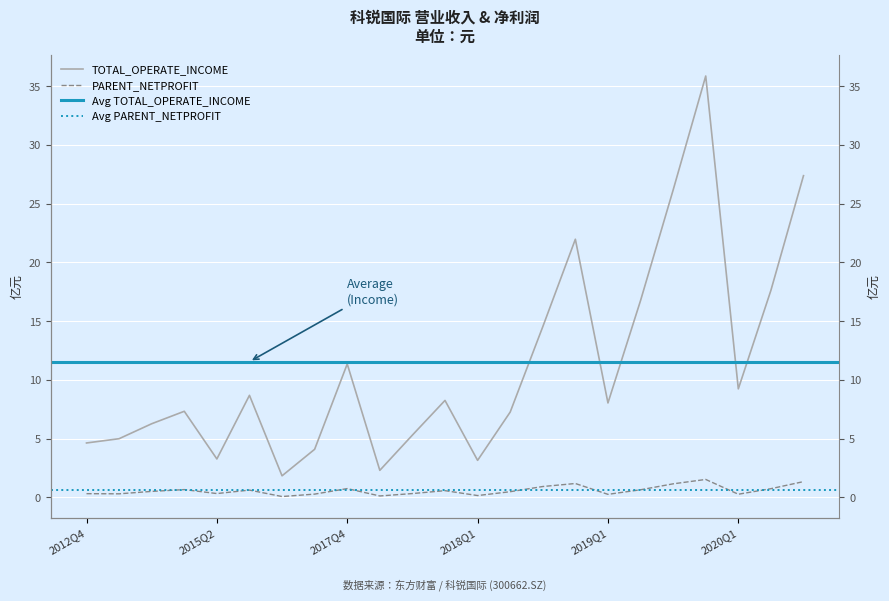

What is the total value across all series at 2014Q4?

6.8